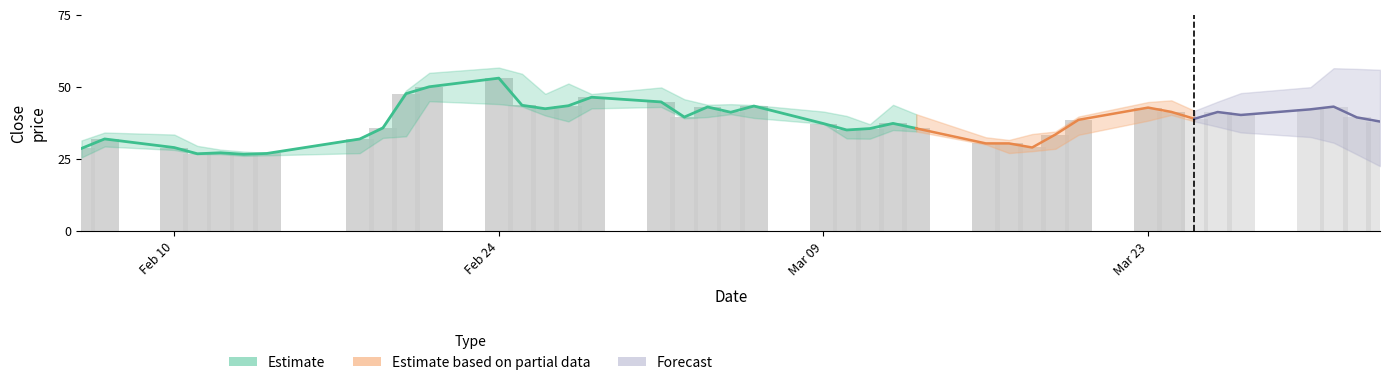

What is the smallest value displayed?

25.5